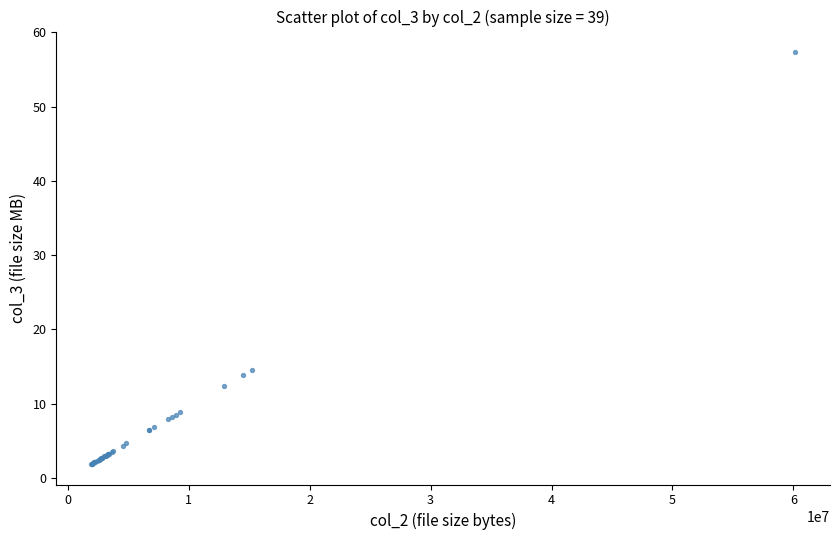

What Y value in the scatter plot is closest to 29?

14.6